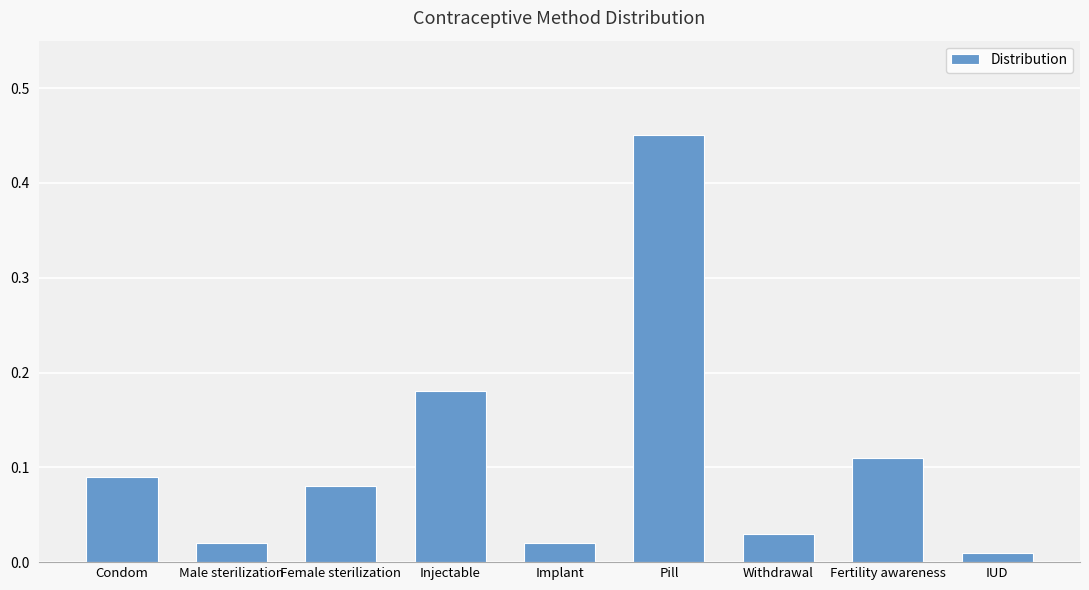

What is the difference between the maximum and minimum values?

0.4